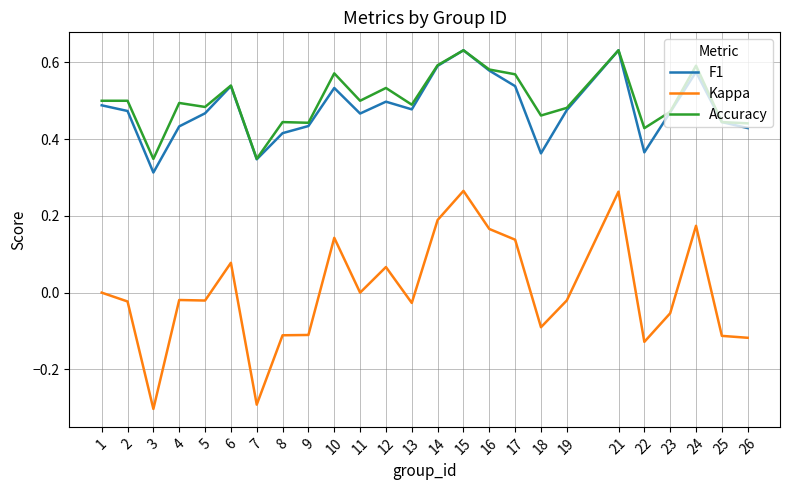

The value of Kappa at 19 is -0.0. True or false?

True